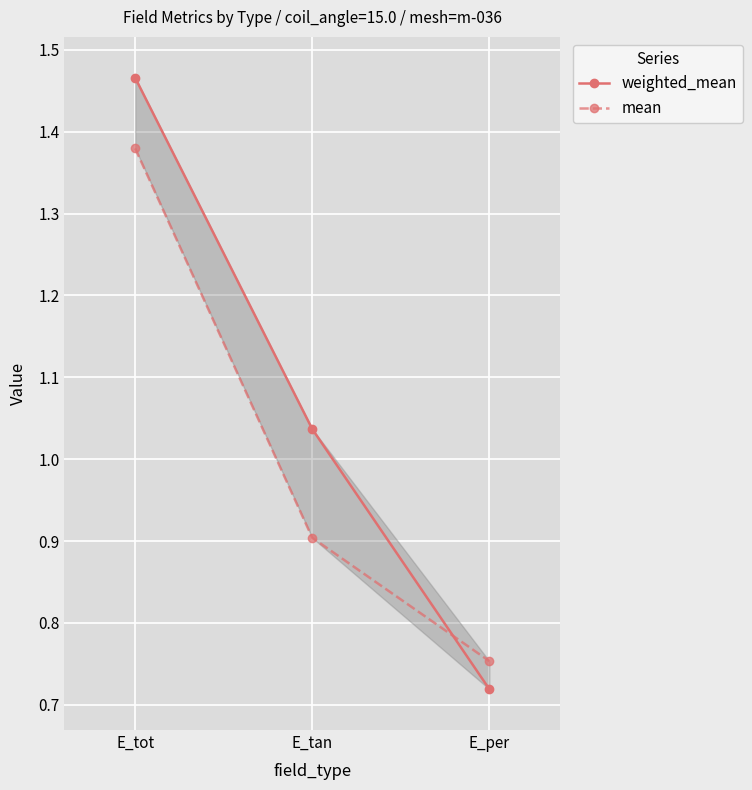

What are all the series names shown in the legend?

weighted_mean, mean